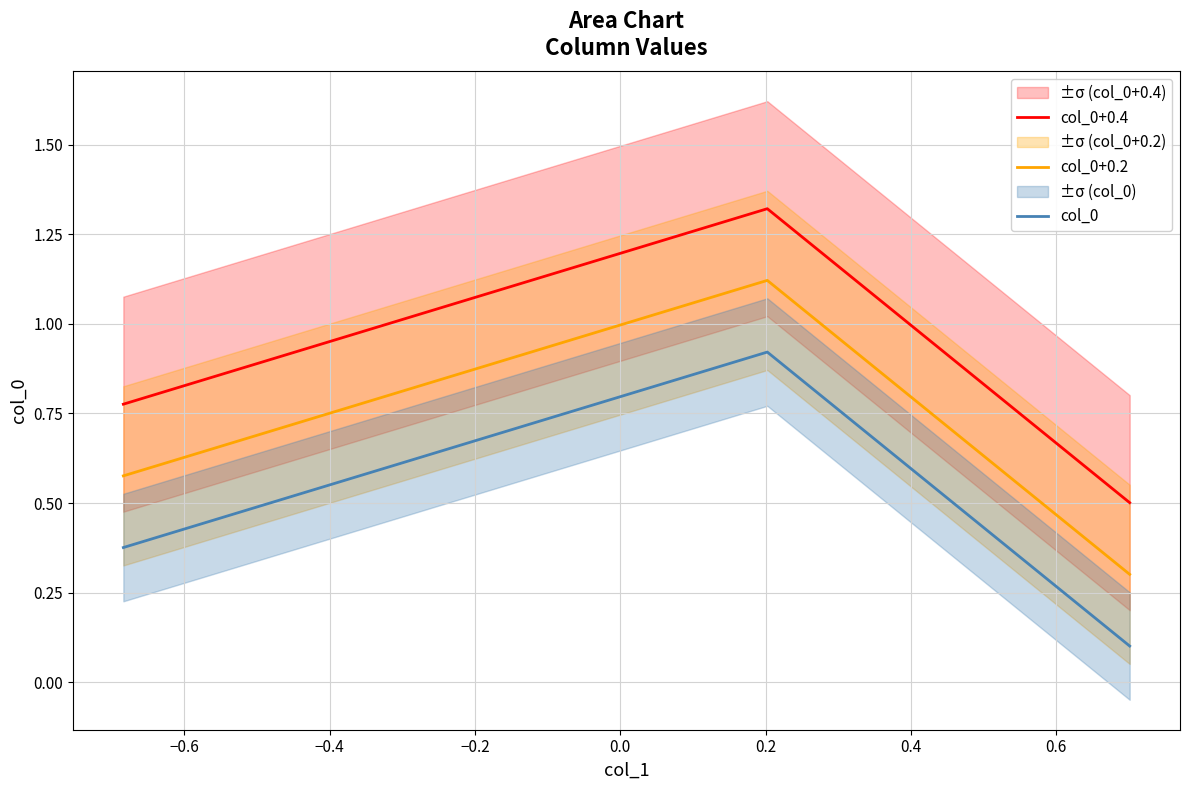

What is the value of the col_0+0.4 point at the 2nd from the left?

1.3